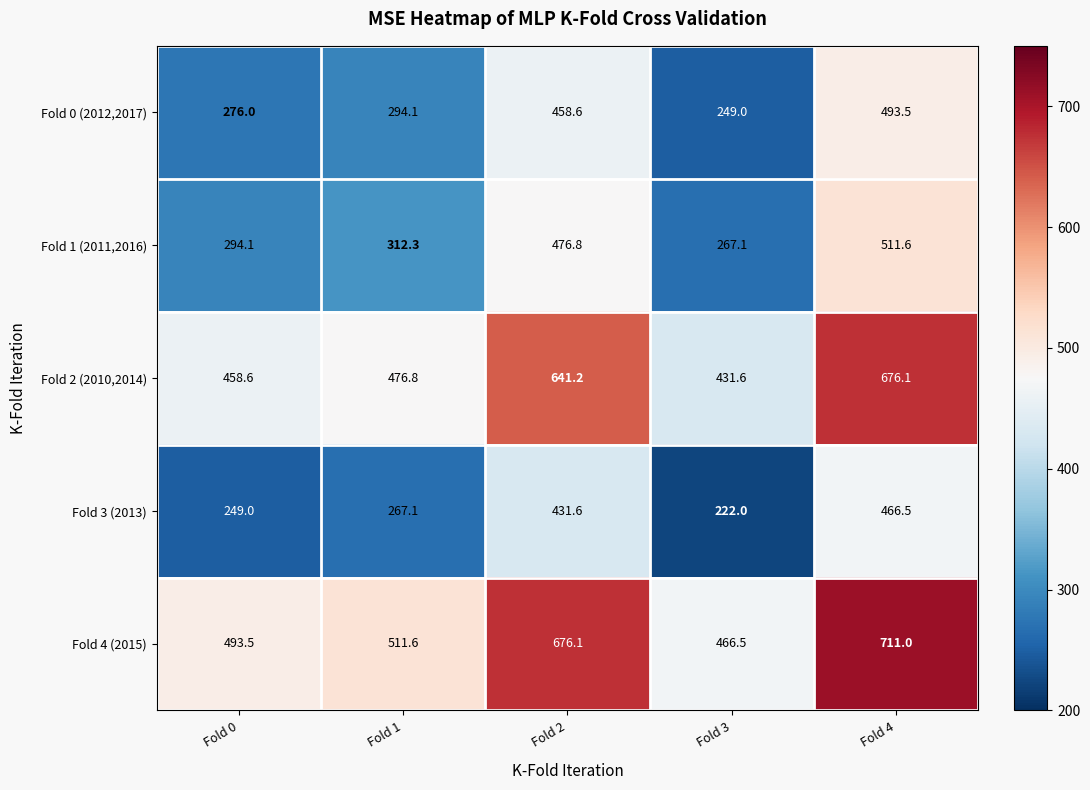

What is the average value of the Fold 3 (2013) series?

327.2